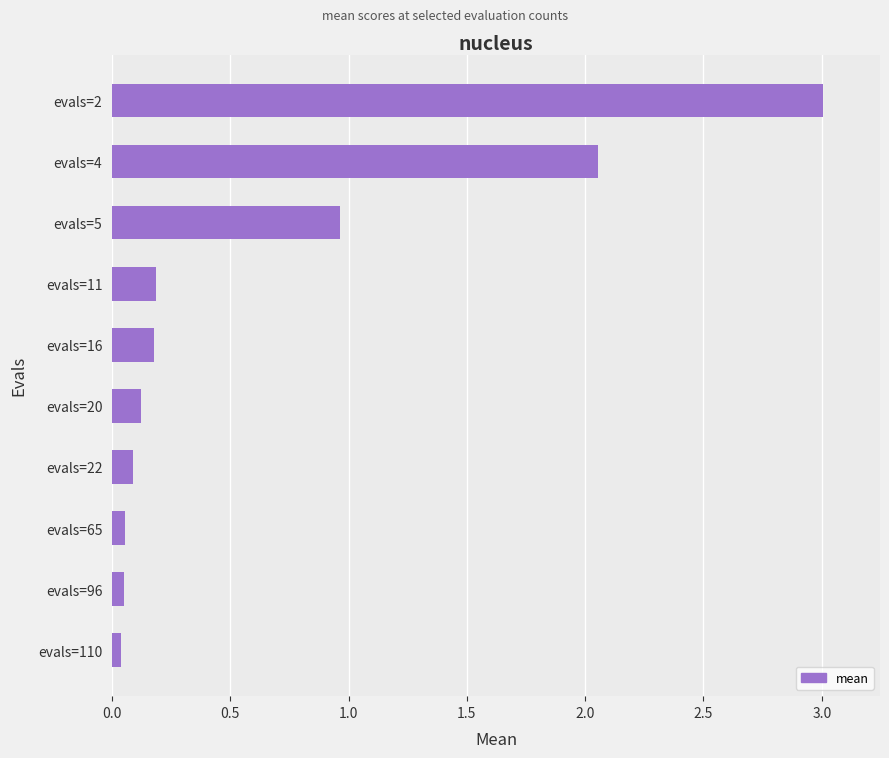

The chart shows a value of 0.1 at evals=65. True or false?

True